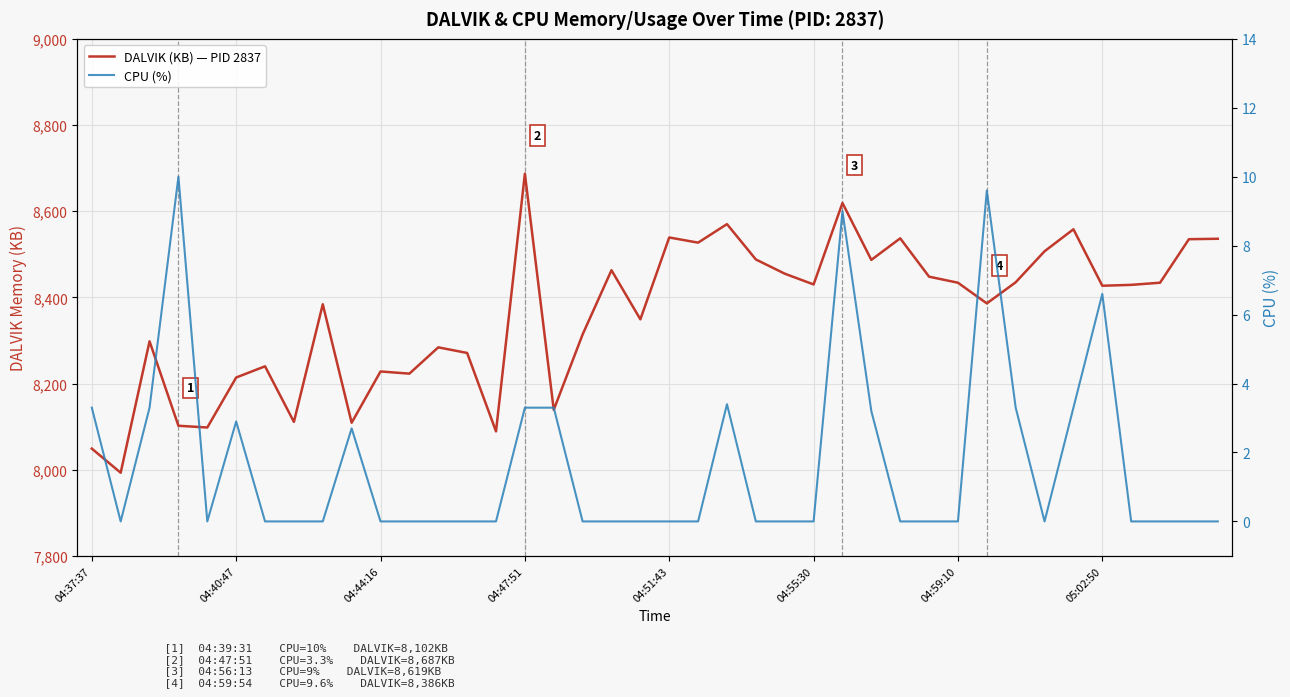

Which category has the highest value across all series?

04:47:51